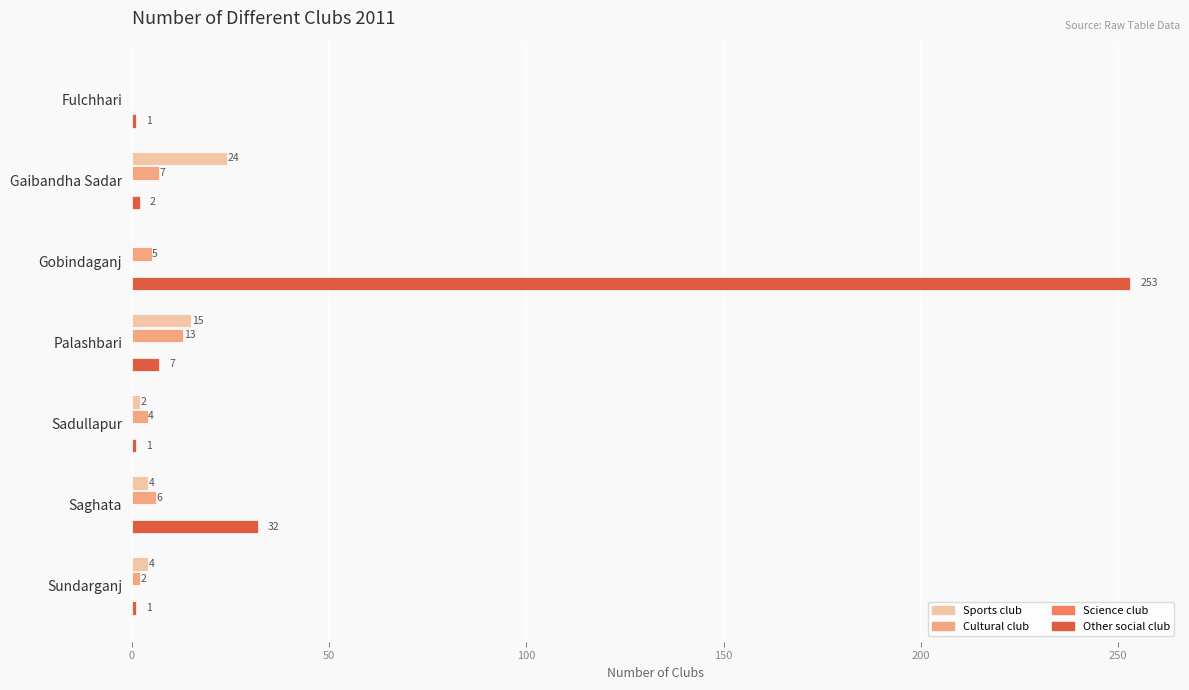

At which label is Cultural club closest to 6?

Saghata